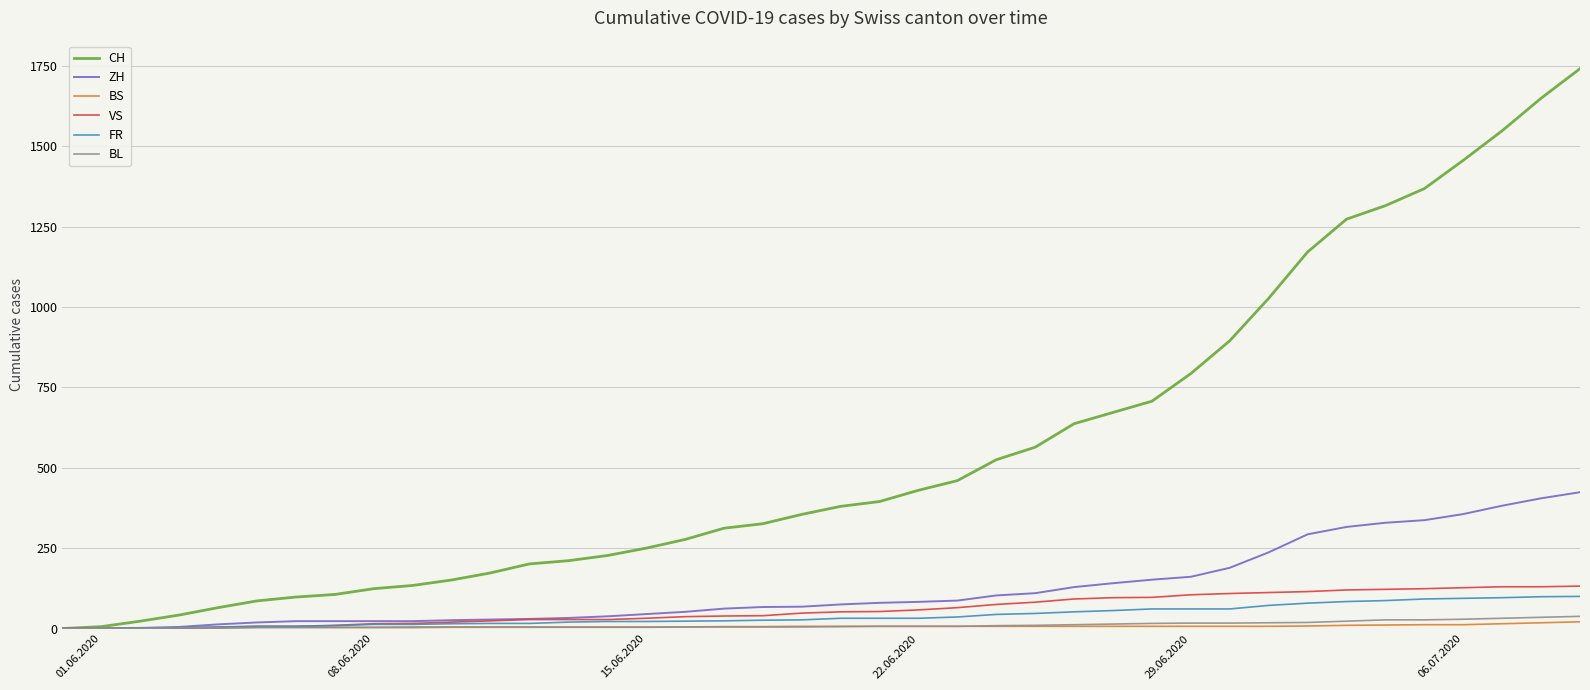

Which series has the largest range (max minus min)?

CH